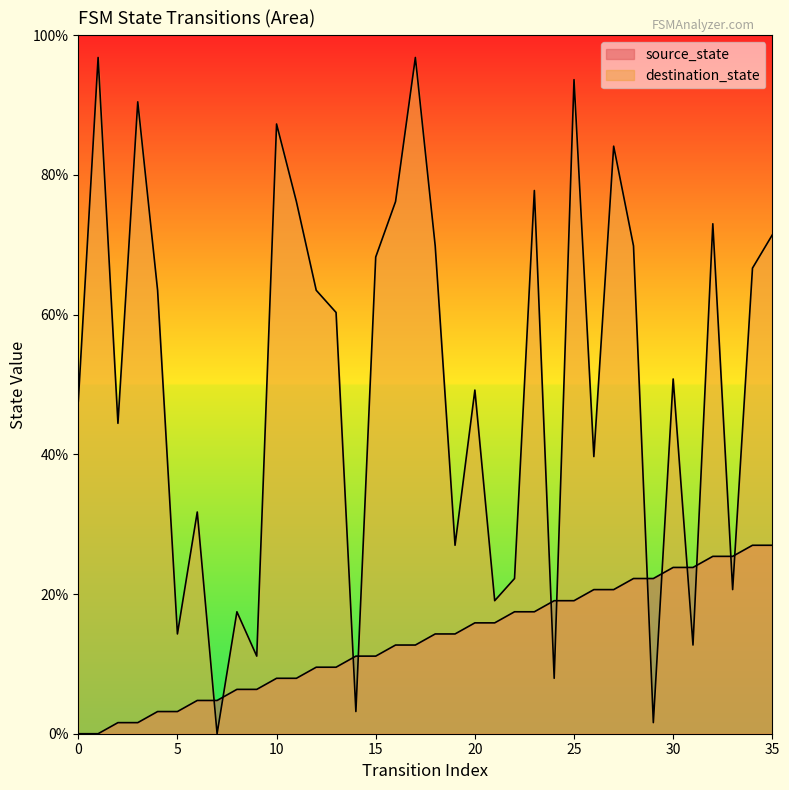

How many values in the source_state series are below 14?

18